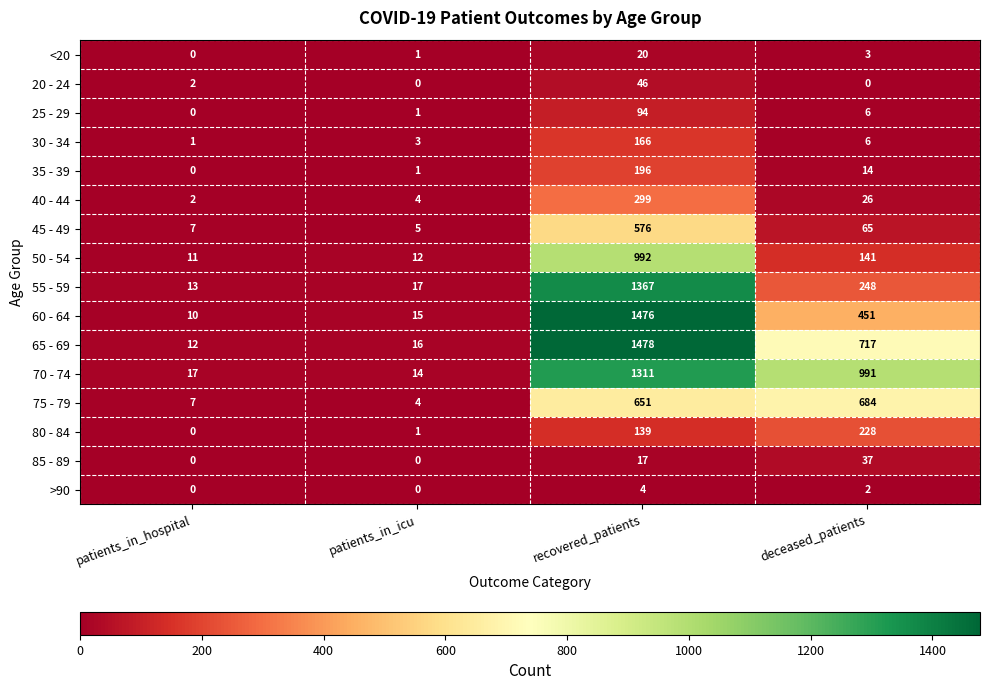

What is the greatest value displayed?

1478